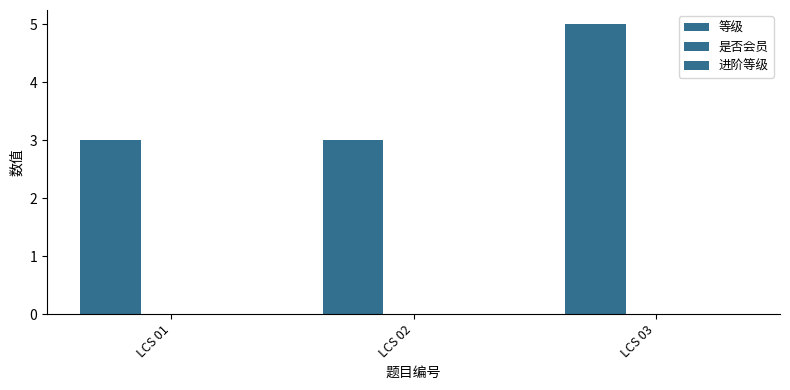

How many series are shown in this chart?

1